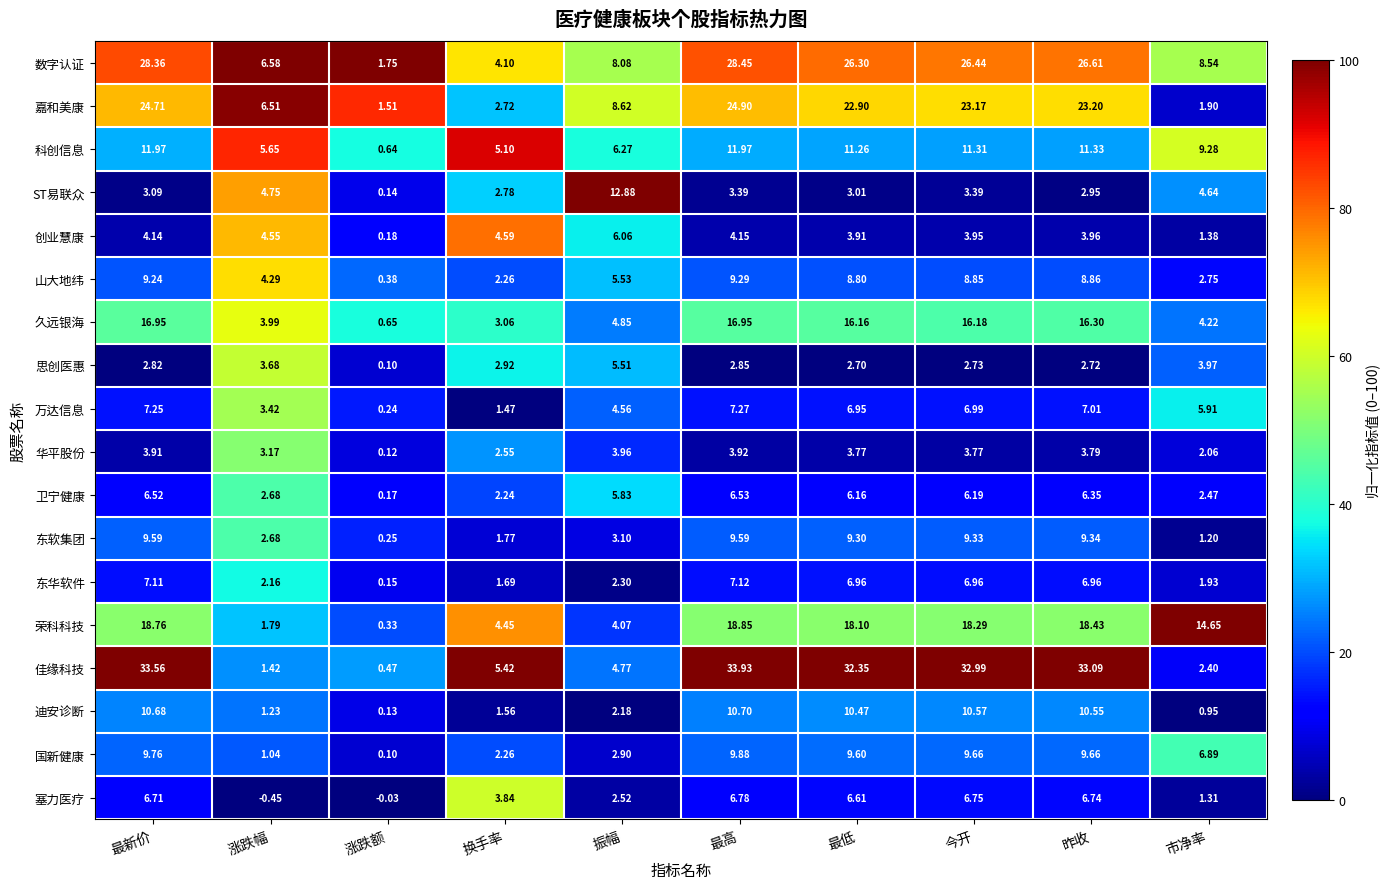

Where is 佳缘科技 nearest to the value 17?

换手率